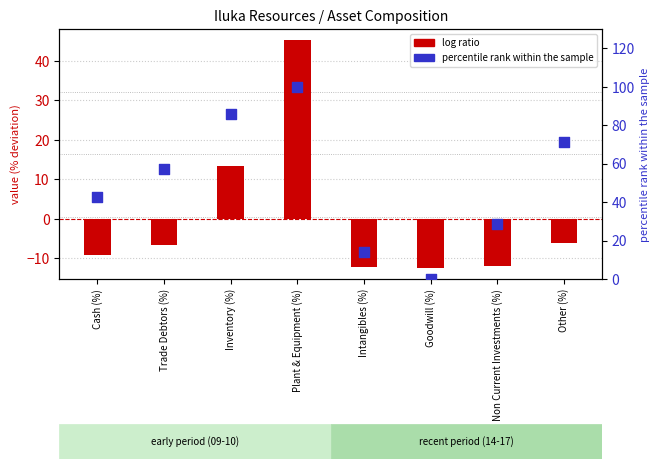

Which series has the largest total across all categories?

percentile rank within the sample